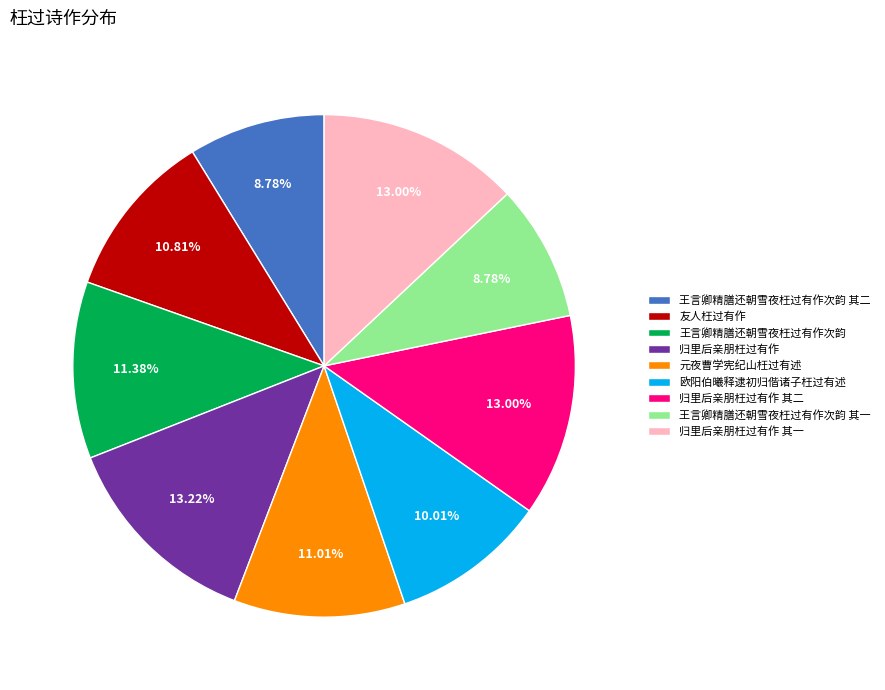

Which has a higher value, 王言卿精膳还朝雪夜枉过有作次韵 or 归里后亲朋枉过有作?

归里后亲朋枉过有作